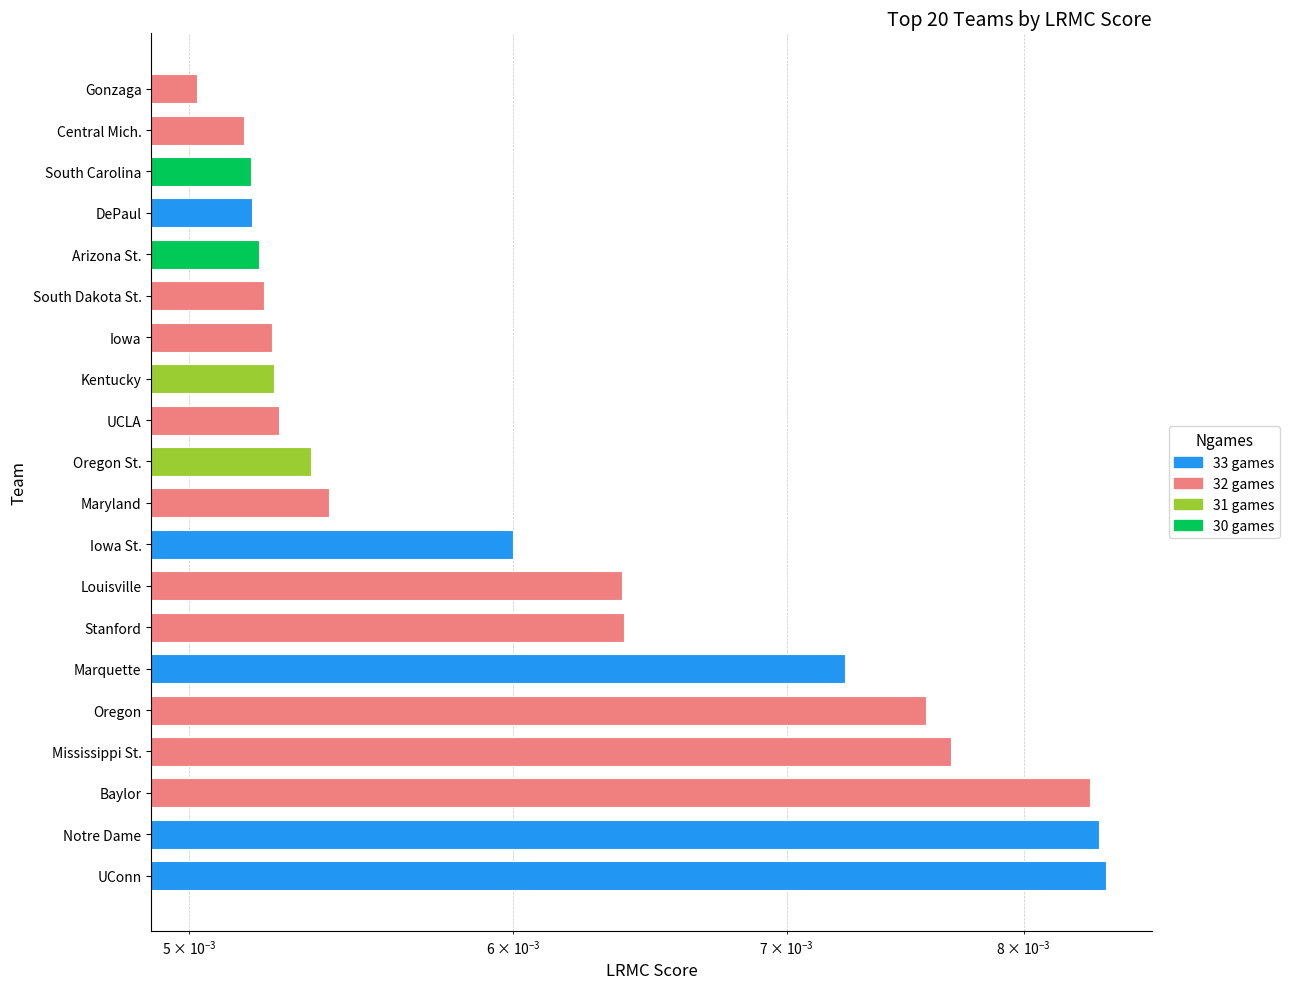

What is the label of the 17th bar from the left?

DePaul